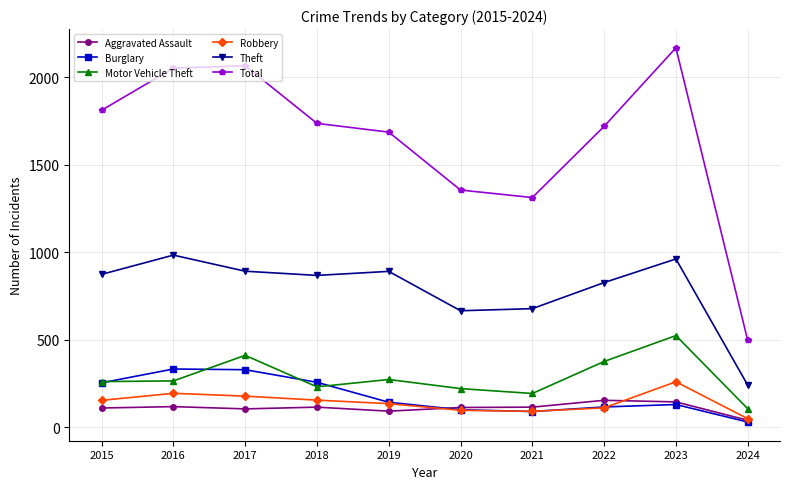

True or false: Total and Robbery intersect in this chart.

False